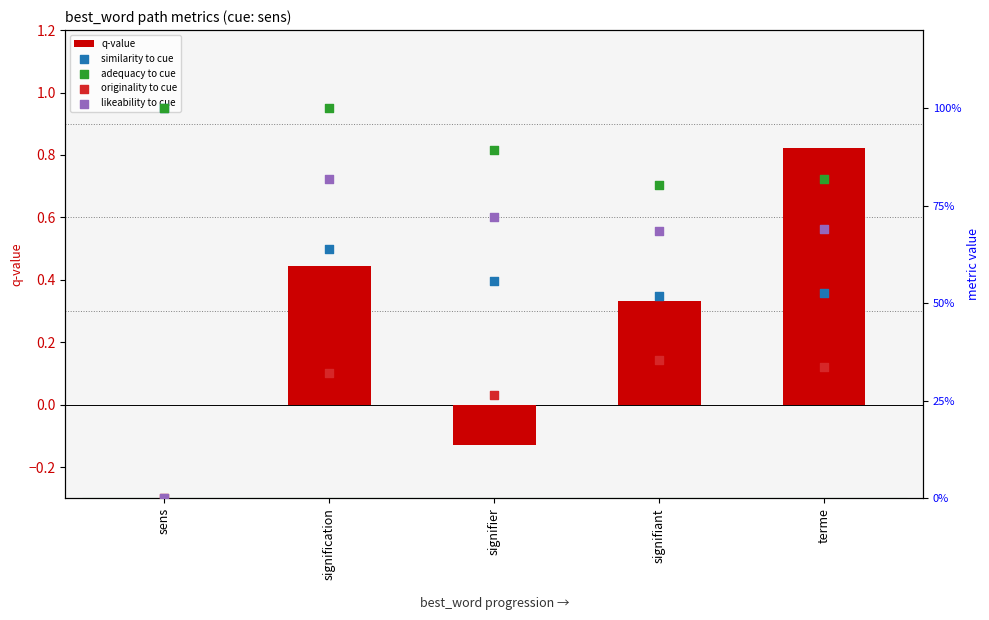

What are all the series names shown in the legend?

q-value, similarity to cue, adequacy to cue, originality to cue, likeability to cue